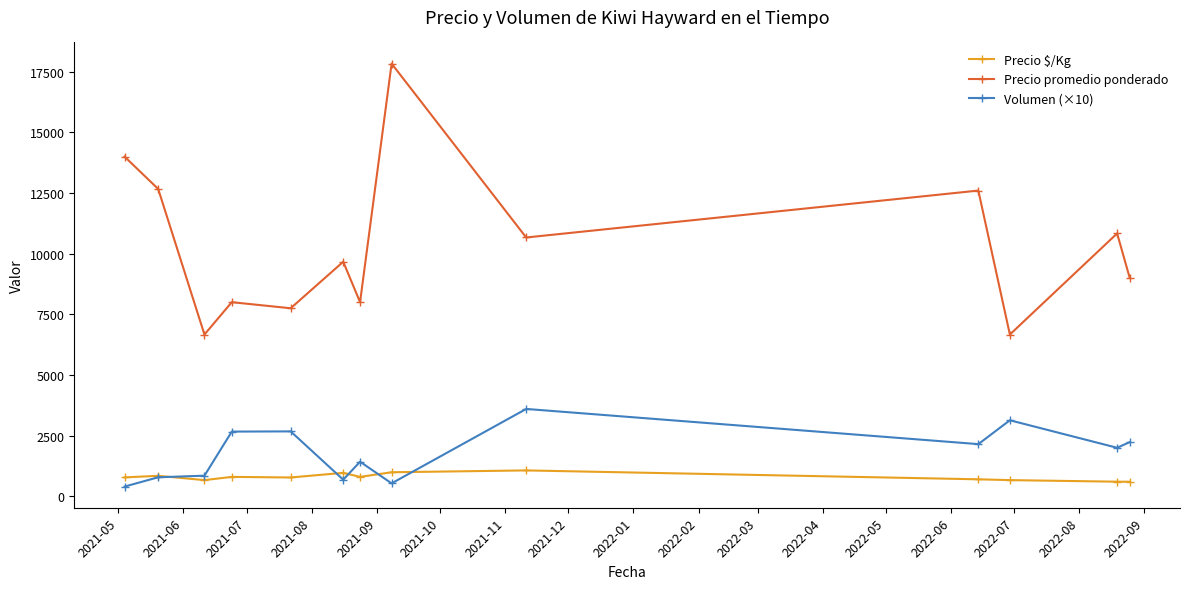

What is the value of the Precio $/Kg point at the 3rd from the left?

666.7